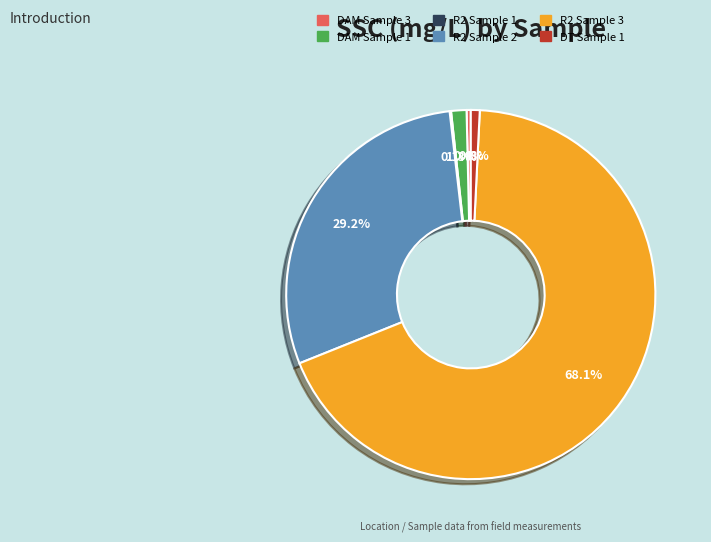

Which slice is the largest?

R2 Sample 3